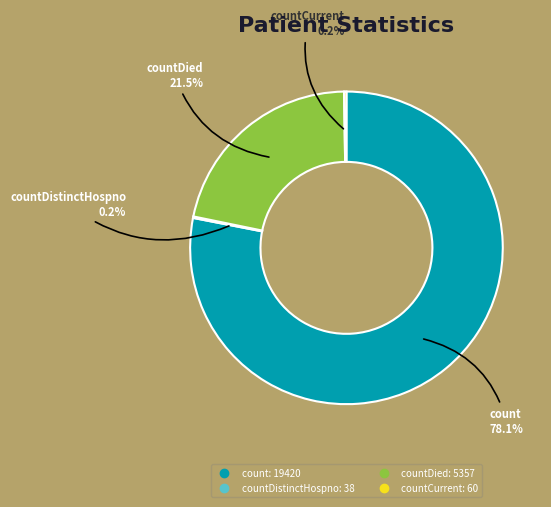

Does any single category account for the majority?

Yes